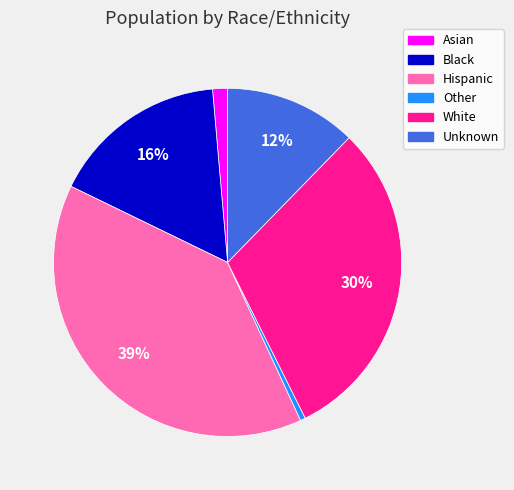

Which category has the smallest portion of the pie?

Other